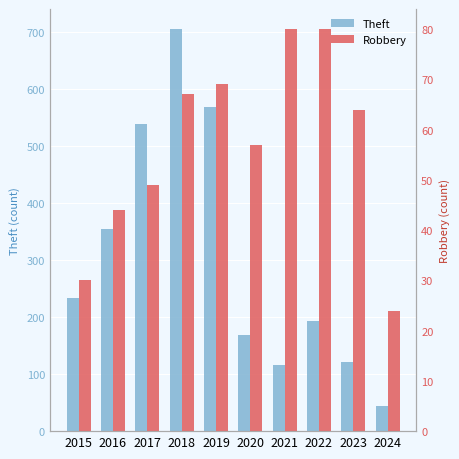

What is the value of the Robbery bar at the 3rd from the left?

49